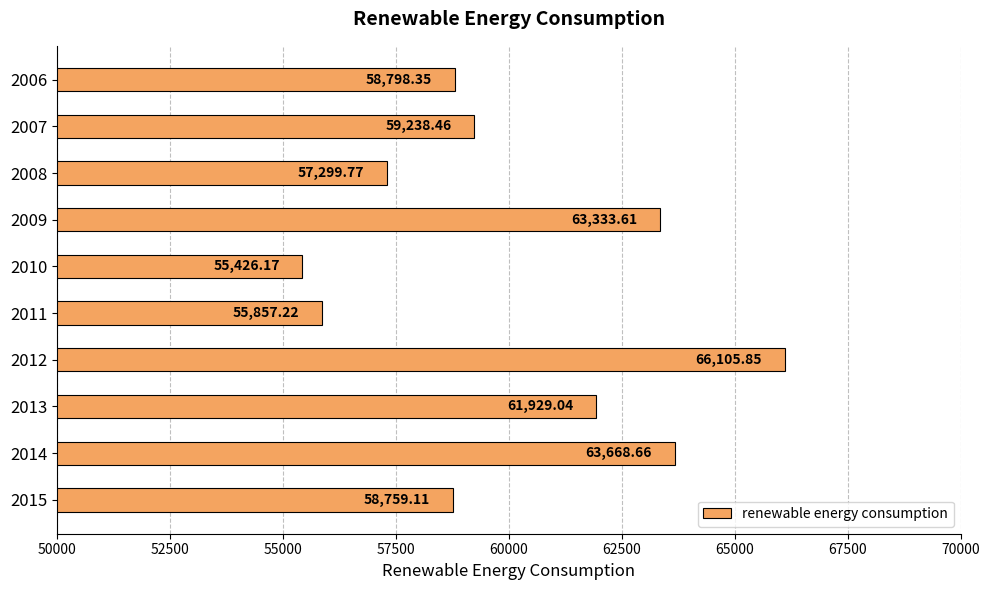

What is the difference between the maximum and minimum values?

10679.7